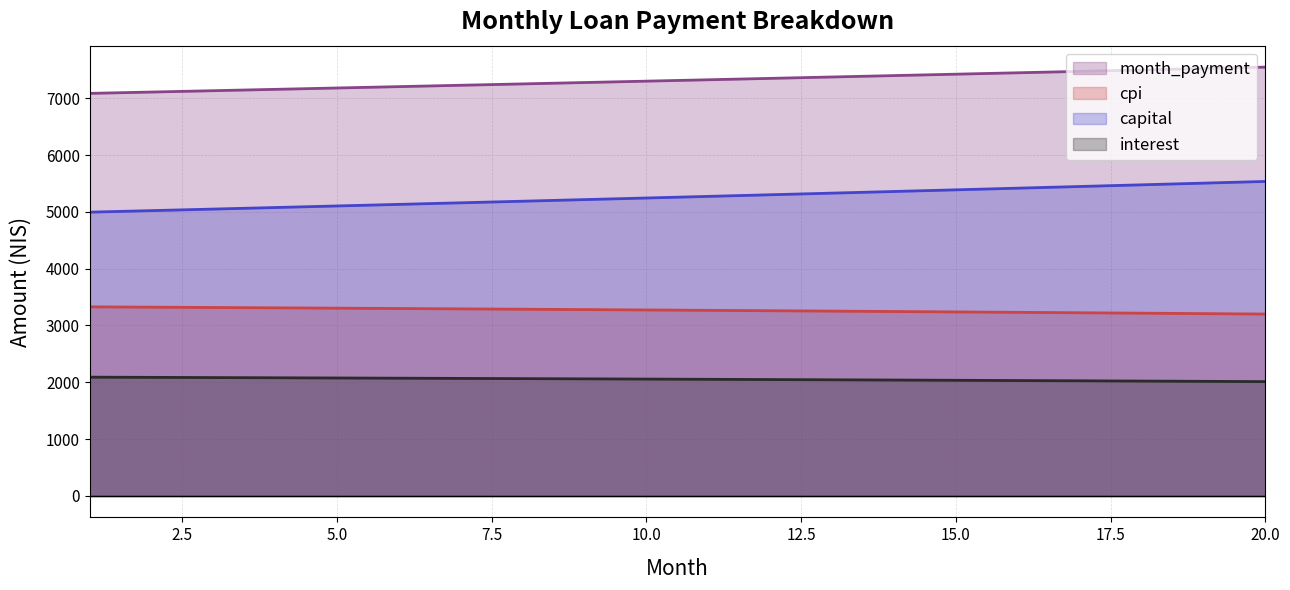

Rank the series by their maximum value, from highest to lowest.

month_payment, capital, cpi, interest